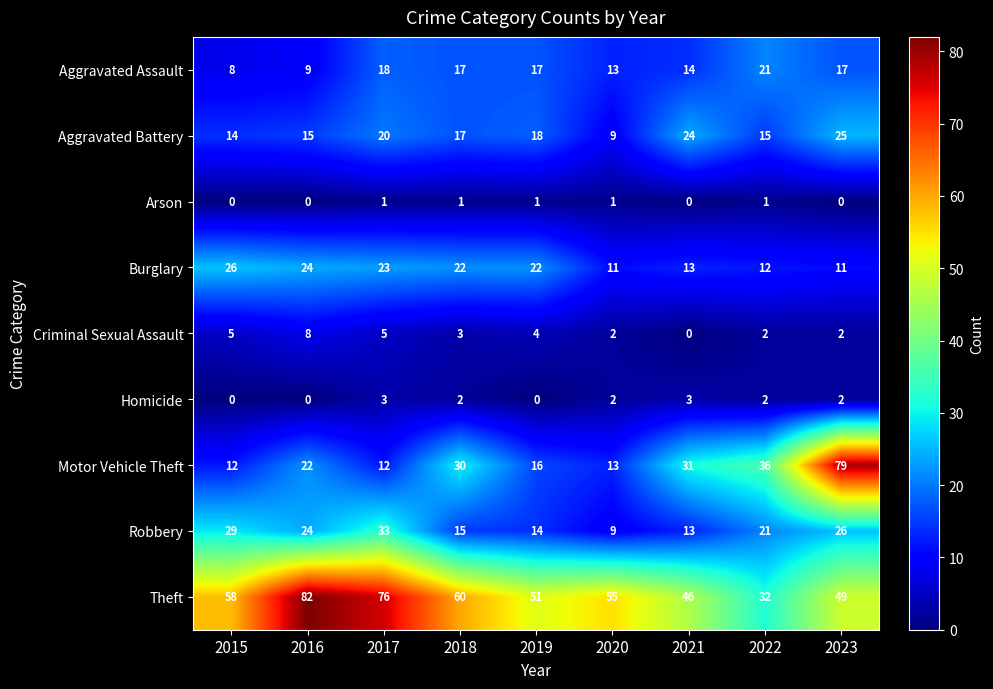

What is the difference between the maximum and minimum values in the Motor Vehicle Theft series?

67